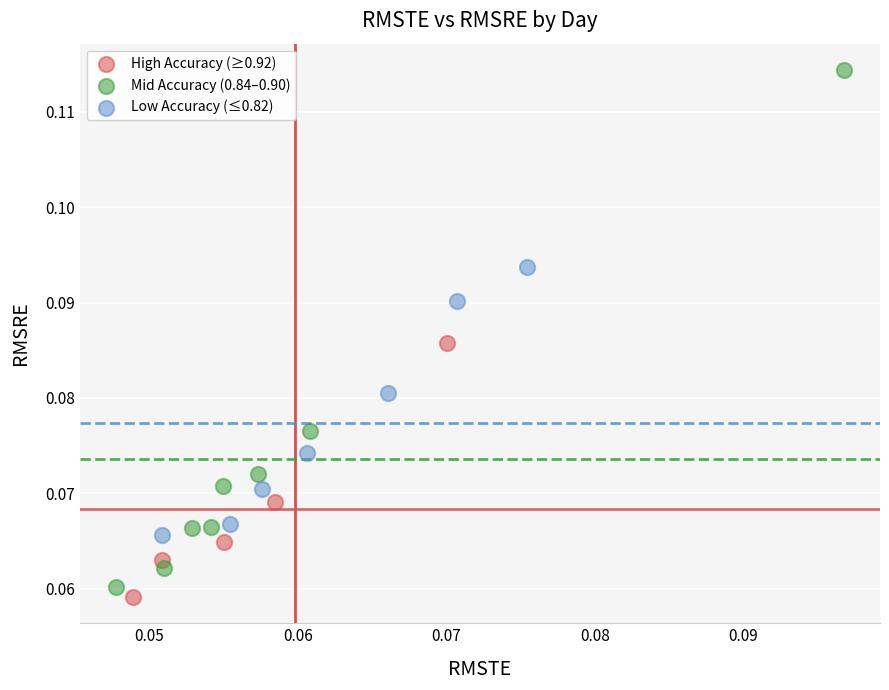

Which series has the widest spread of Y values?

Mid Accuracy (0.84–0.90)